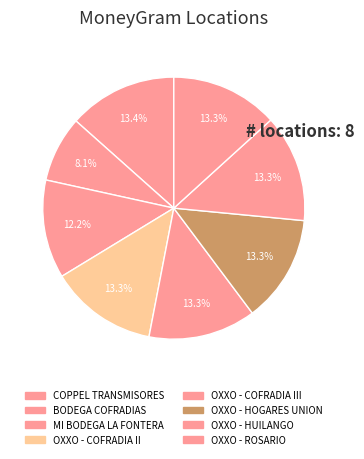

How many segments does this pie chart have?

8